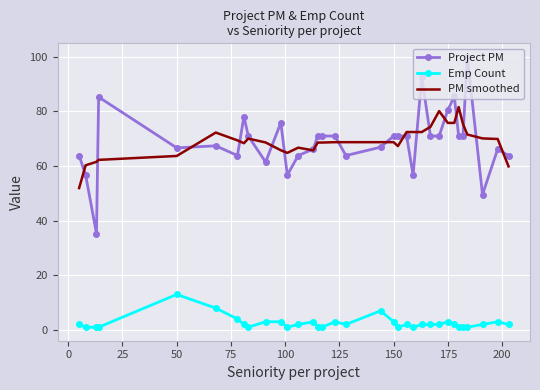

True or false: PM smoothed and Emp Count cross at least once.

False